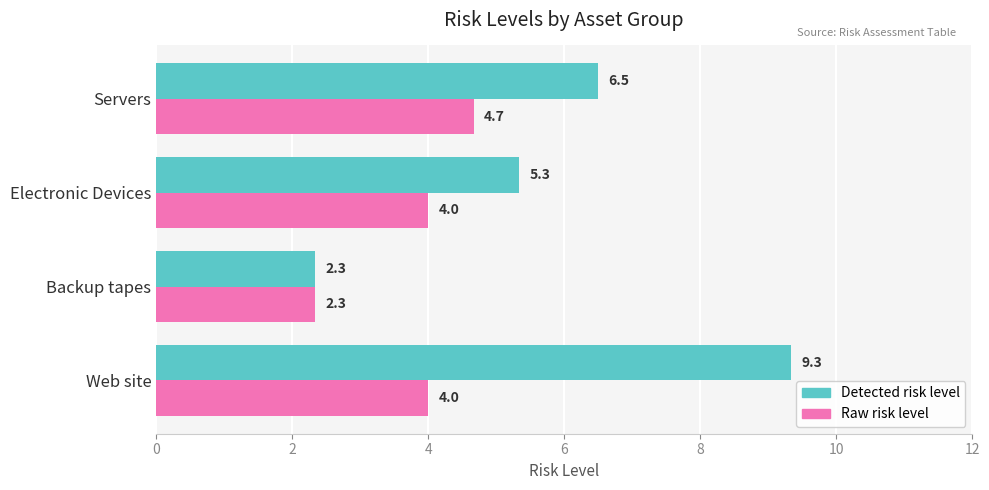

Which category has the lowest value in the Raw risk level series?

Backup tapes